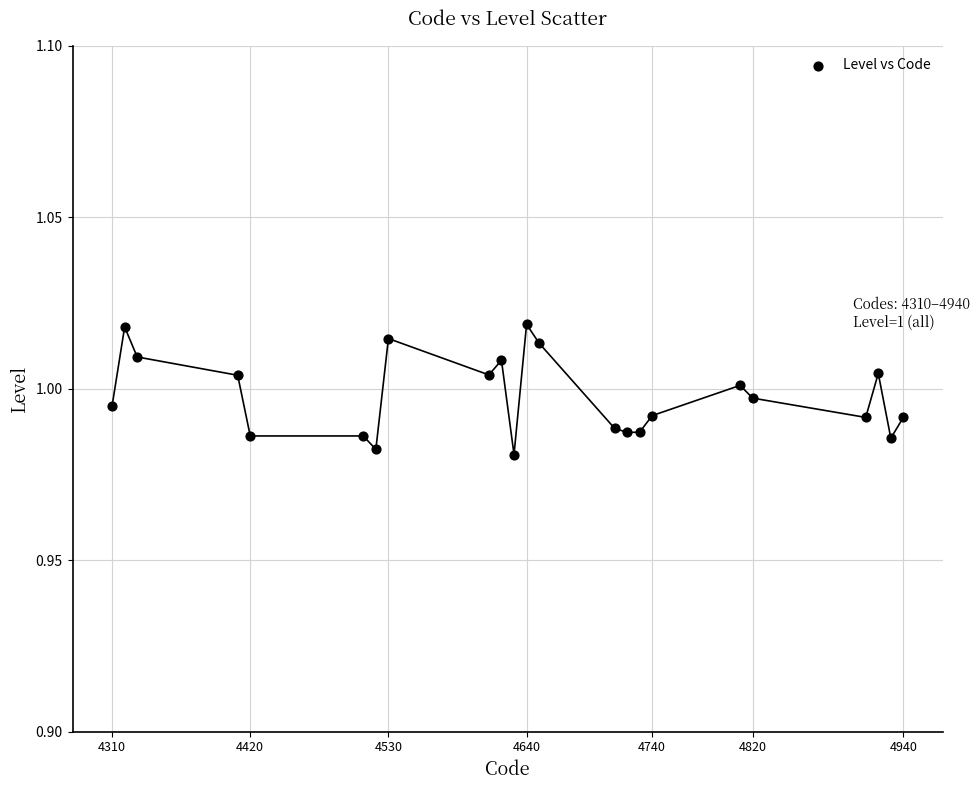

What is the range of X values (max minus min)?

630.0